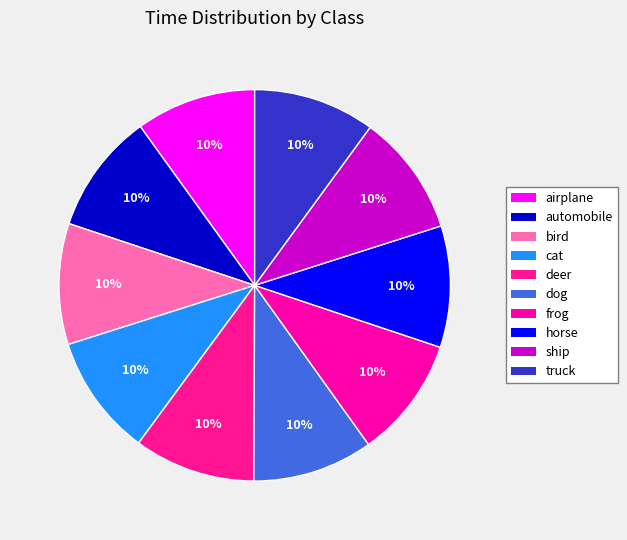

To the nearest percent, what is the average slice percentage?

10%